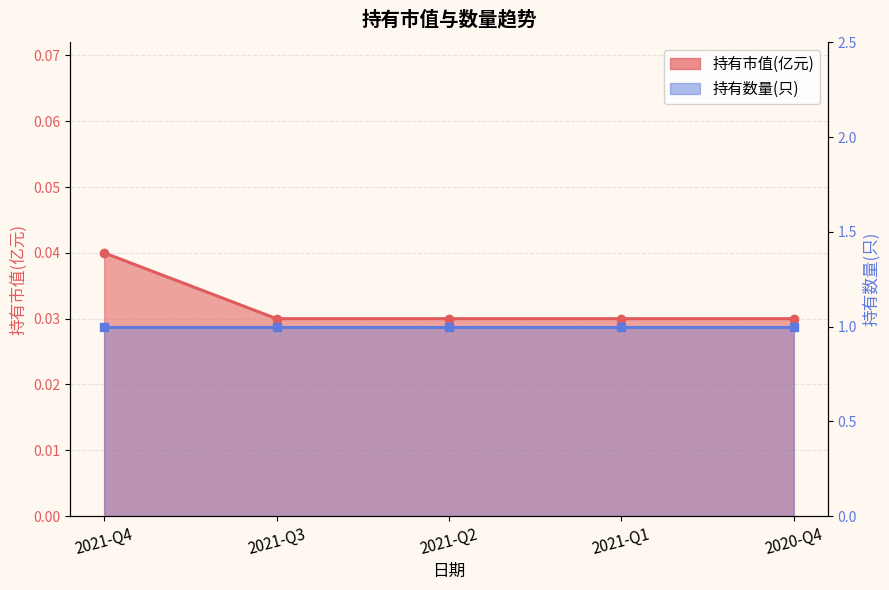

How many data points does each series have?

5